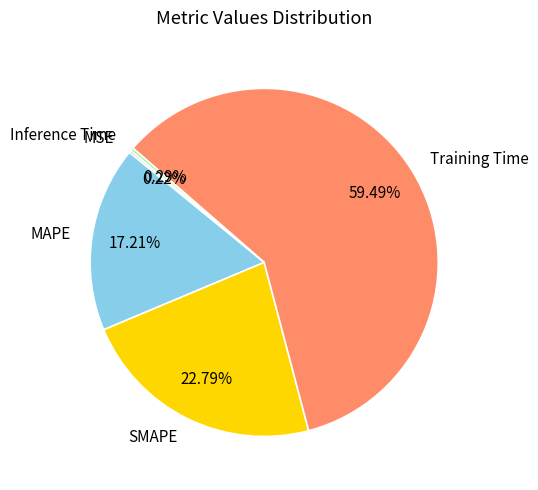

To the nearest percent, what is the average slice percentage?

20%